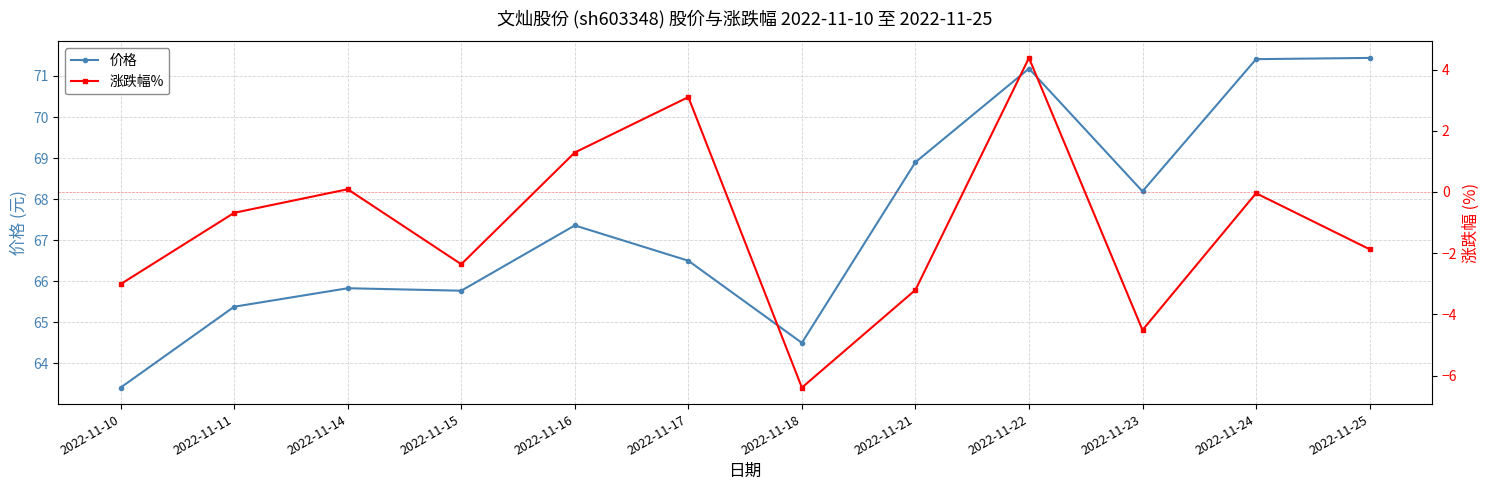

How many data points in 价格 are less than 67?

6